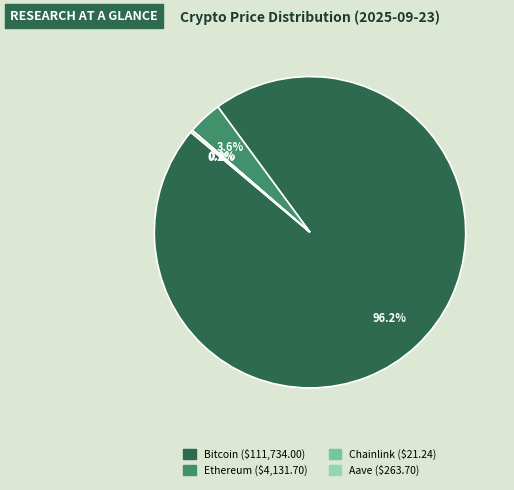

Which category accounts for the majority?

Bitcoin